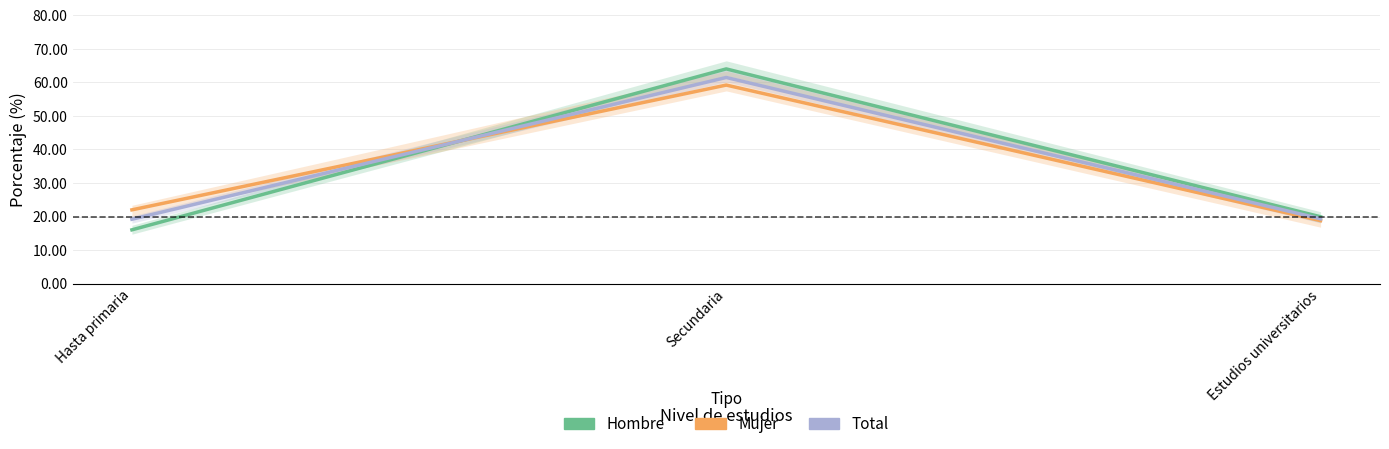

Which series has the largest total across all categories?

Total